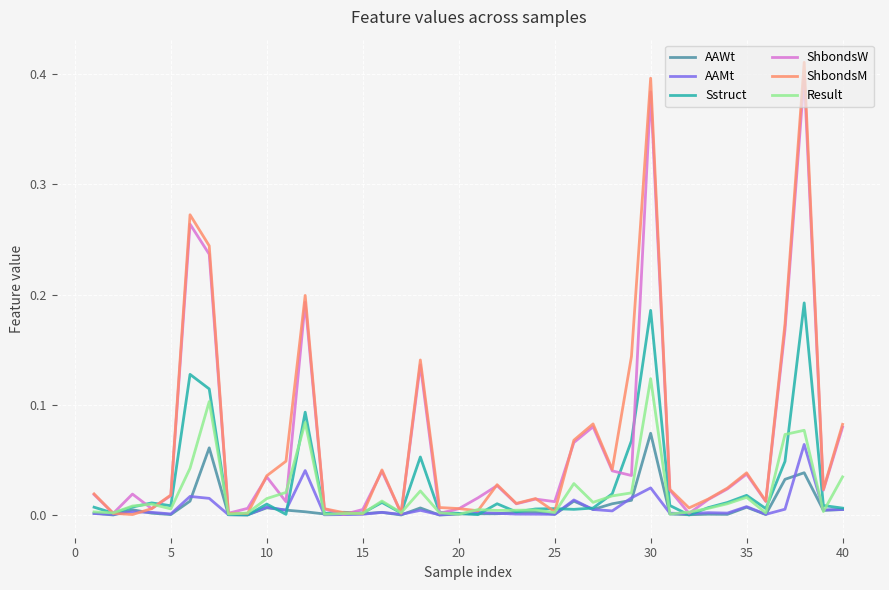

At how many categories does at least one series exceed 0?

40